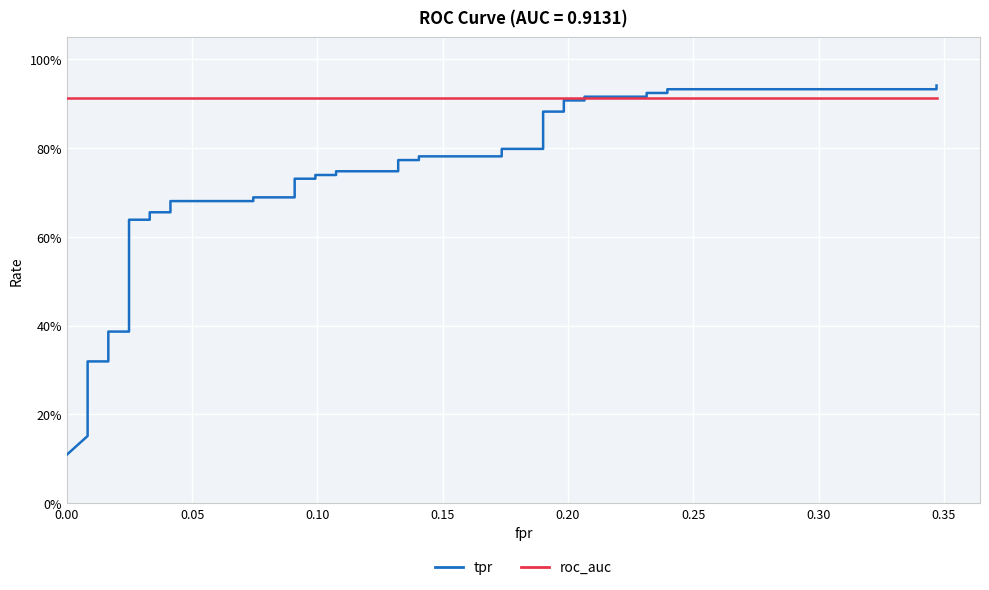

True or false: roc_auc and tpr intersect in this chart.

True